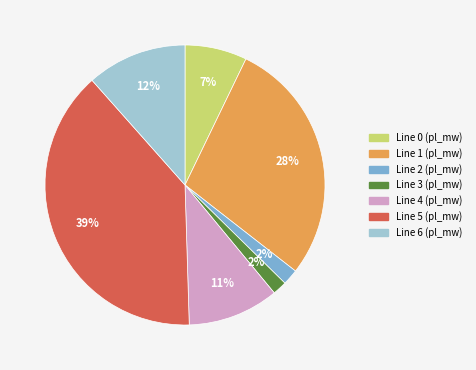

To the nearest percent, what is the difference between the largest and smallest slice percentages?

37%